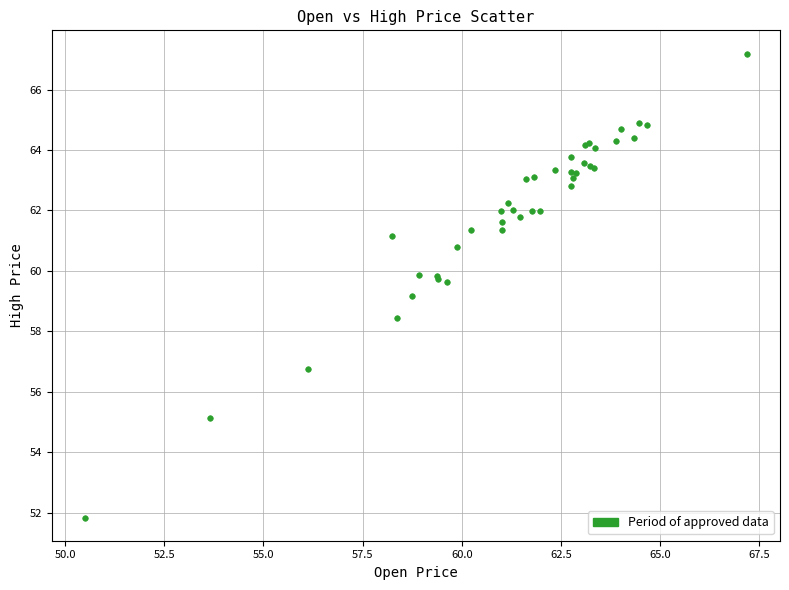

What Y value in the scatter plot is closest to 59?

59.2